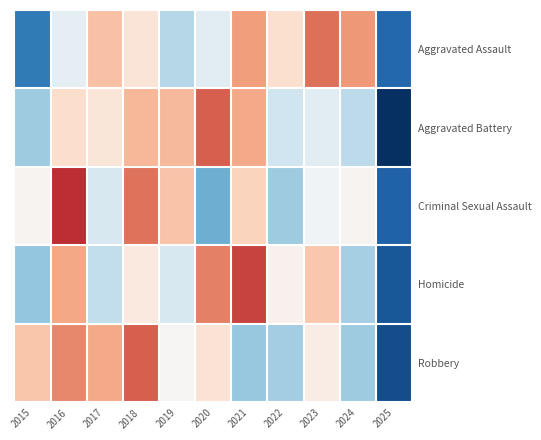

Reading left to right, what are all the values shown in this chart?

Aggravated Assault: 2015=-1.7	2016=-0.2	2017=0.7	2018=0.3	2019=-0.7	2020=-0.3	2021=1.0	2022=0.4	2023=1.3	2024=1.0	2025=-1.8
Aggravated Battery: 2015=-0.8	2016=0.4	2017=0.3	2018=0.8	2019=0.8	2020=1.4	2021=0.9	2022=-0.5	2023=-0.3	2024=-0.6	2025=-2.3
Criminal Sexual Assault: 2015=0.1	2016=1.7	2017=-0.4	2018=1.3	2019=0.7	2020=-1.1	2021=0.5	2022=-0.8	2023=-0.1	2024=0.1	2025=-1.9
Homicide: 2015=-0.9	2016=0.9	2017=-0.6	2018=0.2	2019=-0.4	2020=1.2	2021=1.6	2022=0.1	2023=0.6	2024=-0.8	2025=-2.0
Robbery: 2015=0.7	2016=1.1	2017=0.9	2018=1.4	2019=0.0	2020=0.3	2021=-0.9	2022=-0.8	2023=0.2	2024=-0.8	2025=-2.1